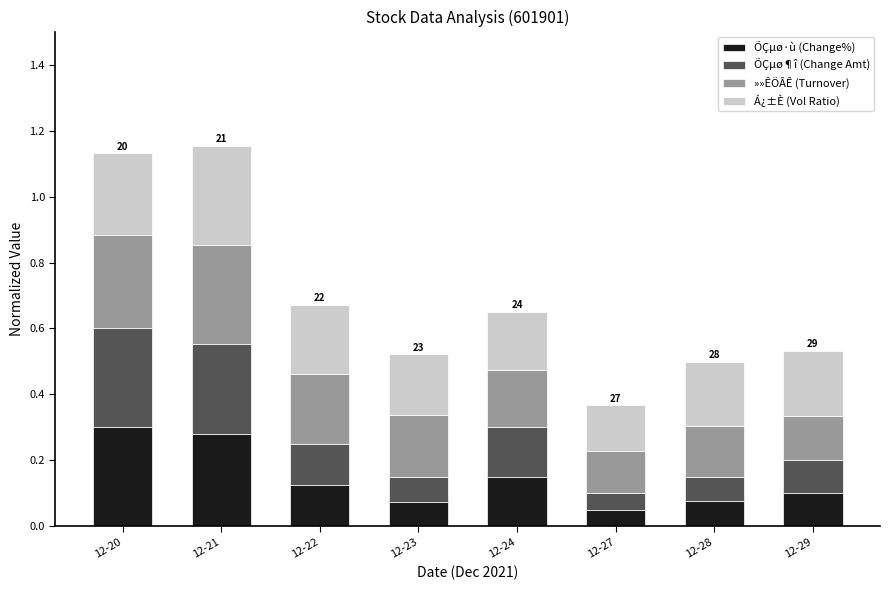

What is the total value across all series at 12-28?

0.5